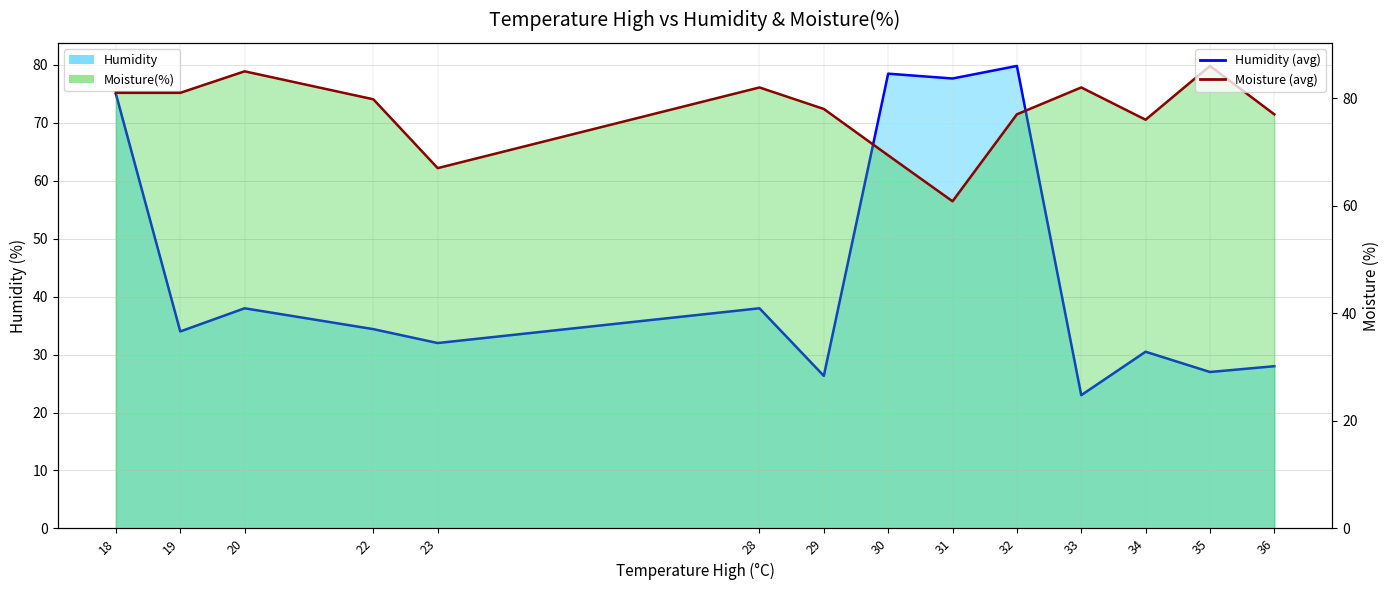

Which series changed the most between 29 and 34?

Humidity (line)